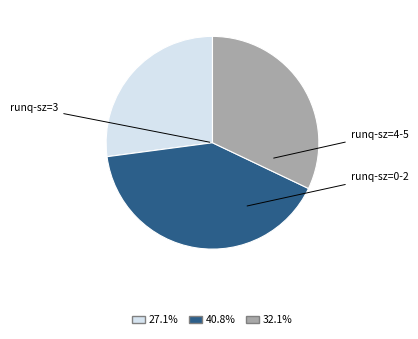

Is there any slice that represents more than half of the pie?

No